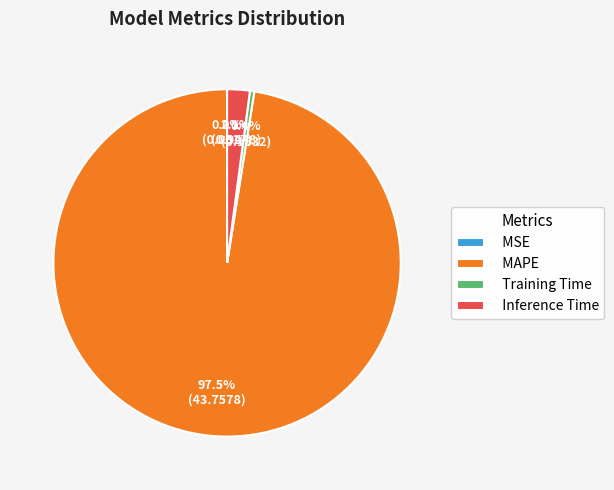

Which slice represents more than half of the pie?

MAPE